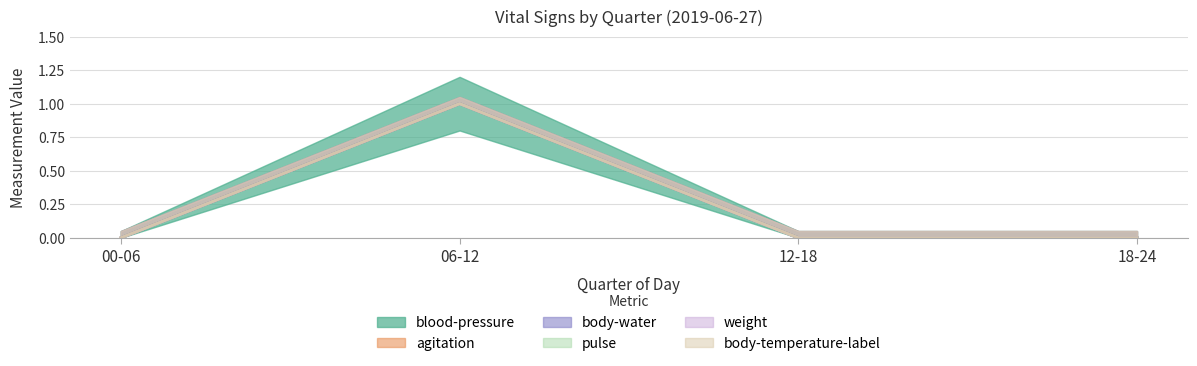

Which has a higher value, 18-24 or 06-12?

06-12